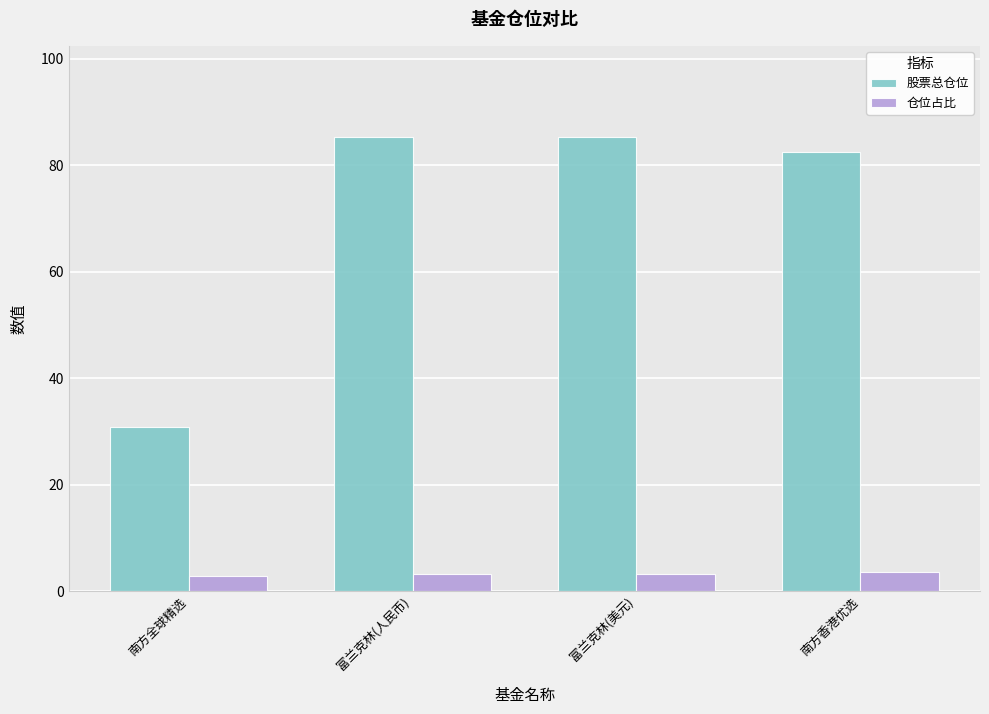

At which label does 股票总仓位 reach its minimum?

南方全球精选